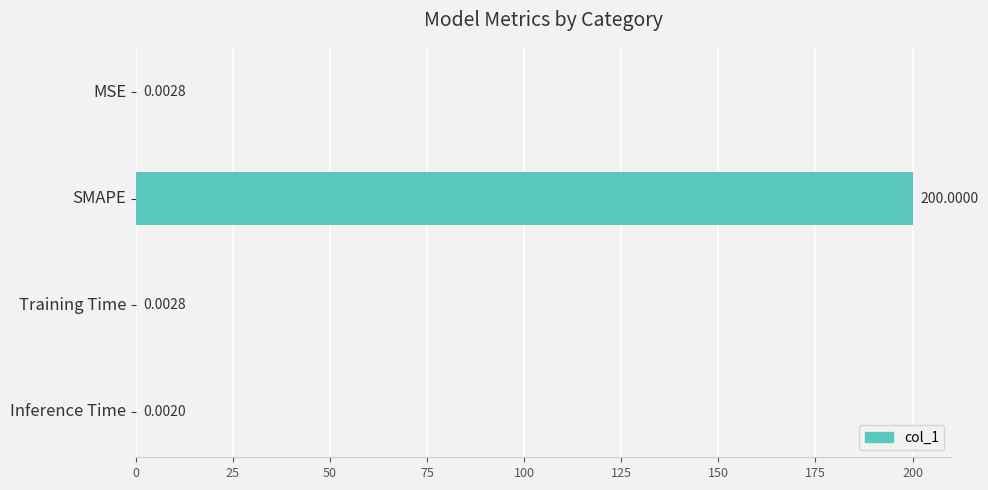

How many categories are shown in the chart?

4